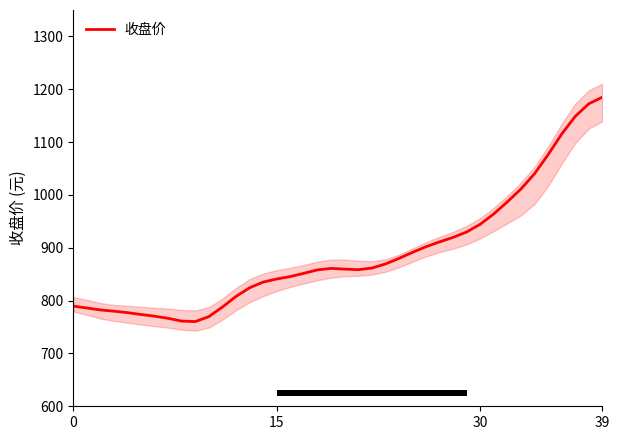

Reading right to left, list all the values displayed in this chart.

1185.0	1172.5	1148.6	1115.0	1076.1	1040.0	1011.2	986.9	964.1	944.5	929.9	919.6	911.1	902.0	891.3	879.8	869.2	861.5	858.5	859.6	860.9	858.2	851.7	845.5	841.0	835.1	824.4	807.9	787.9	769.8	760.3	761.2	766.4	770.5	773.7	777.2	780.0	782.3	786.0	789.6